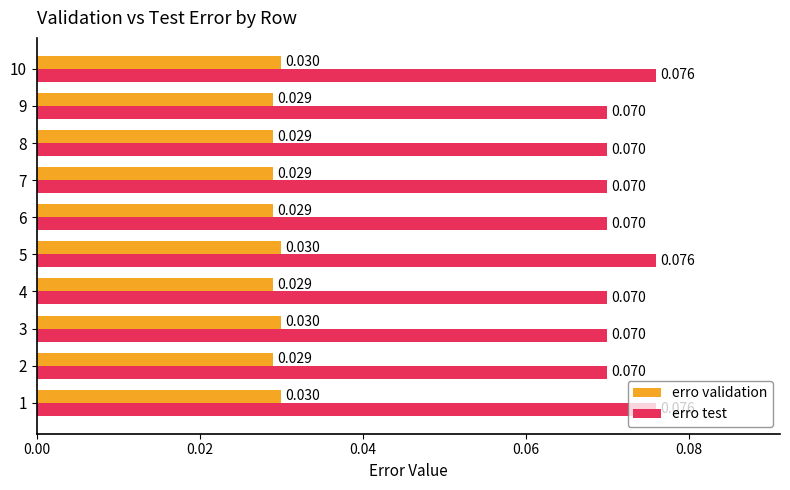

List the series in order of their overall mean, lowest first.

erro validation, erro test